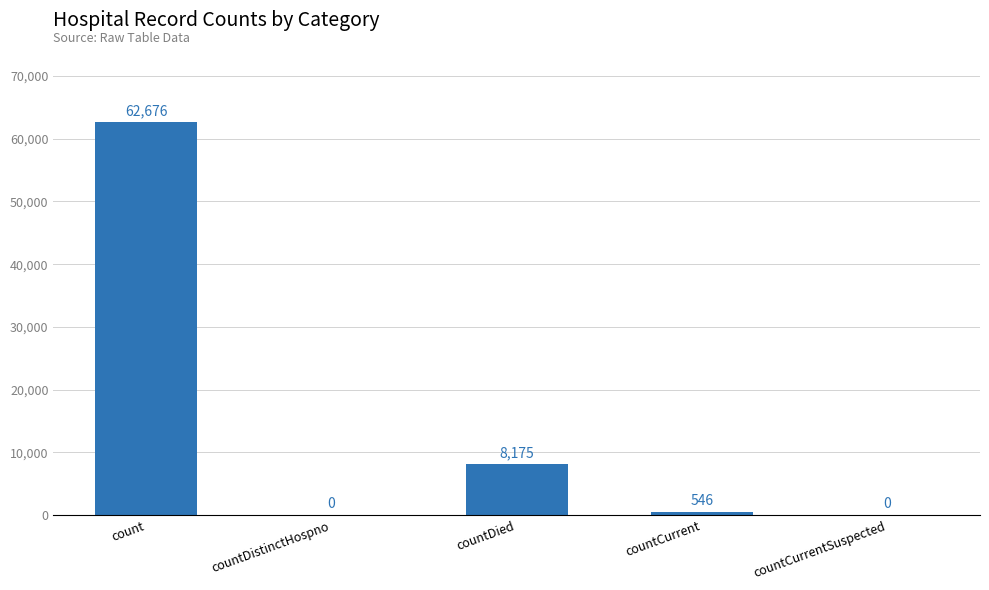

What is the change in value from countCurrent to countCurrentSuspected?

-546